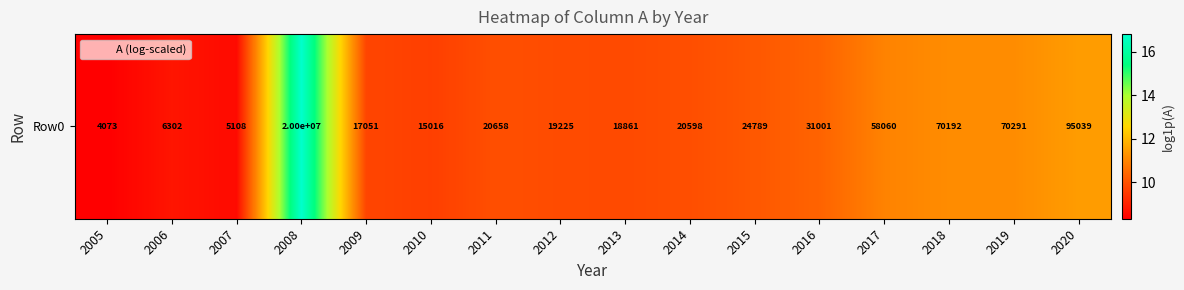

List the labels in order of value, smallest first.

2005, 2007, 2006, 2010, 2009, 2013, 2012, 2014, 2011, 2015, 2016, 2017, 2018, 2019, 2020, 2008